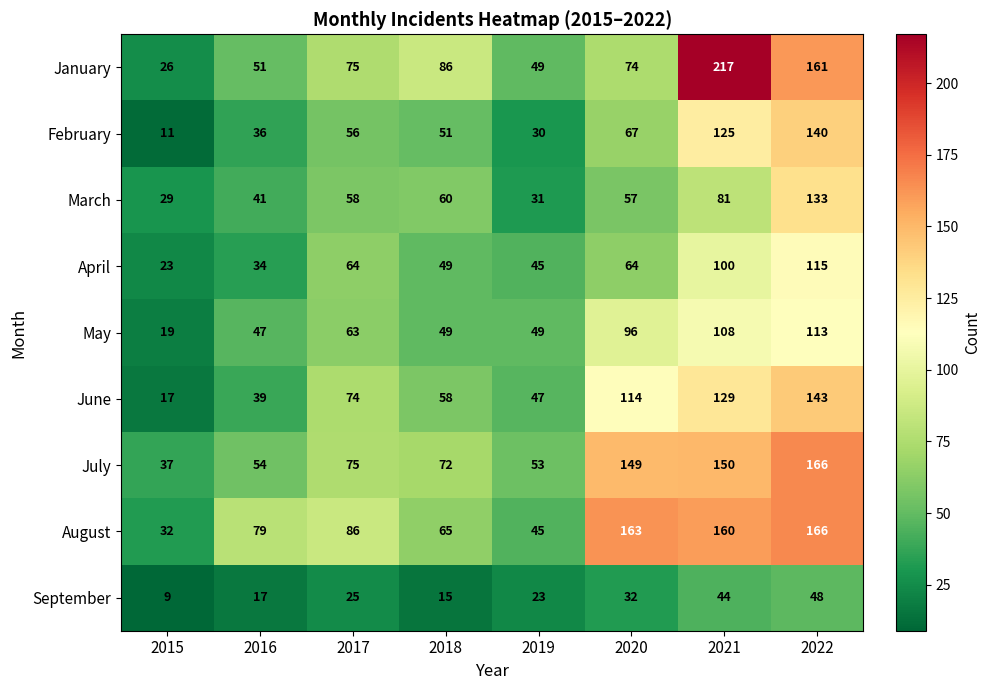

At which label is June closest to 80?

2017